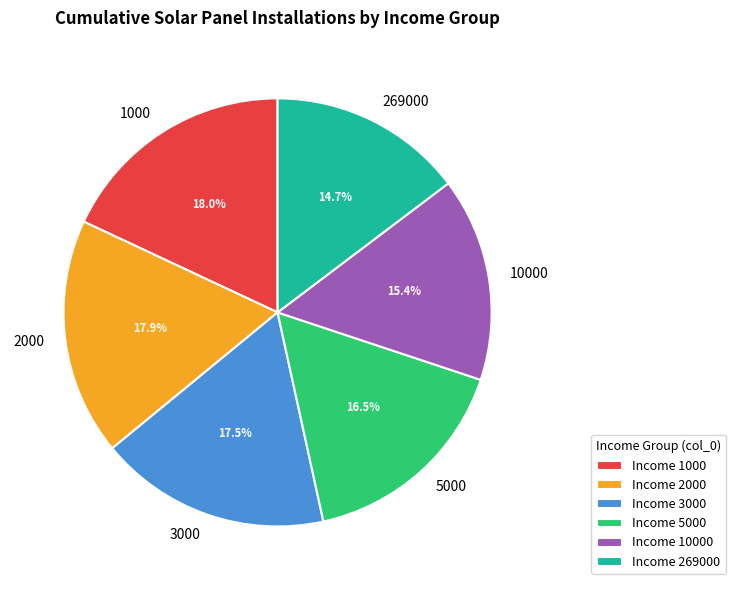

To the nearest percent, what is the difference between the 10000 and 5000 slice percentages?

1%